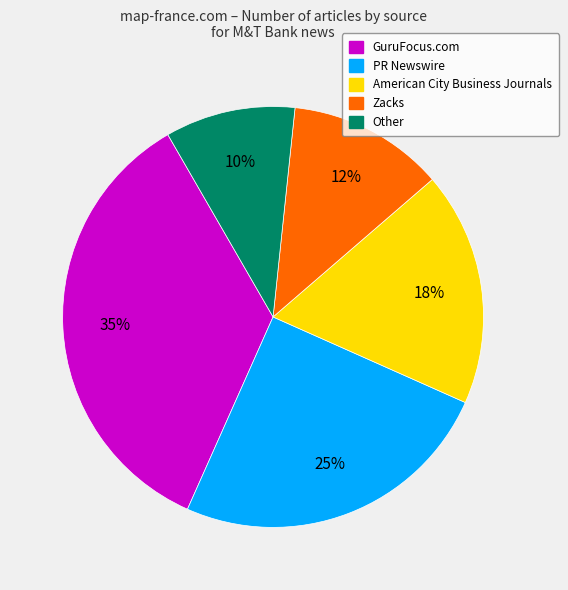

To the nearest percent, what is the combined percentage of Zacks and Other?

22%